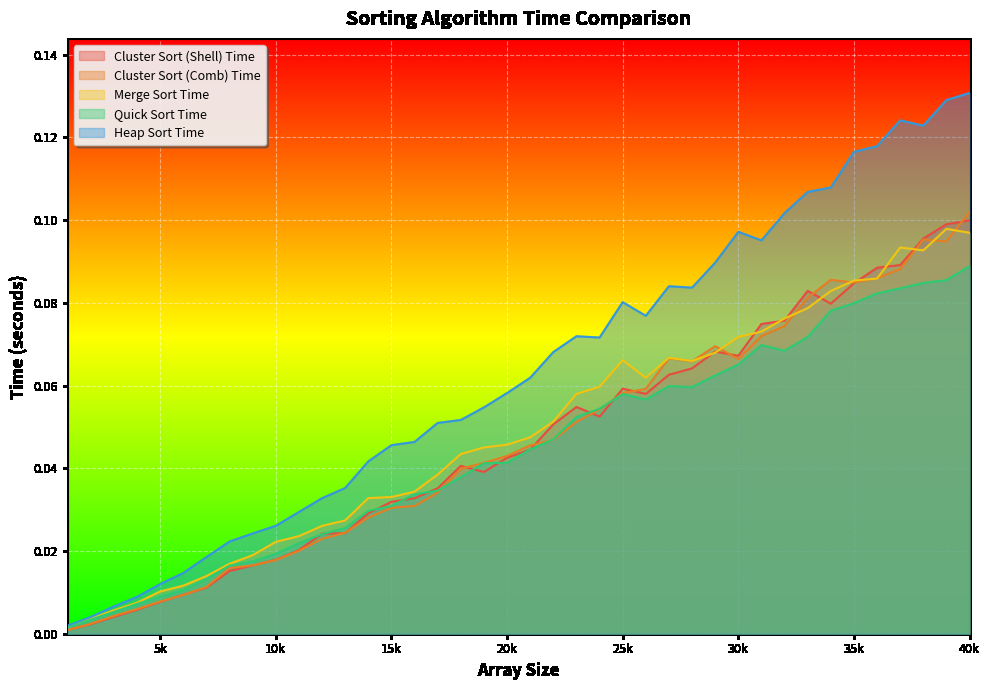

Which series has the largest total across all categories?

Heap Sort Time